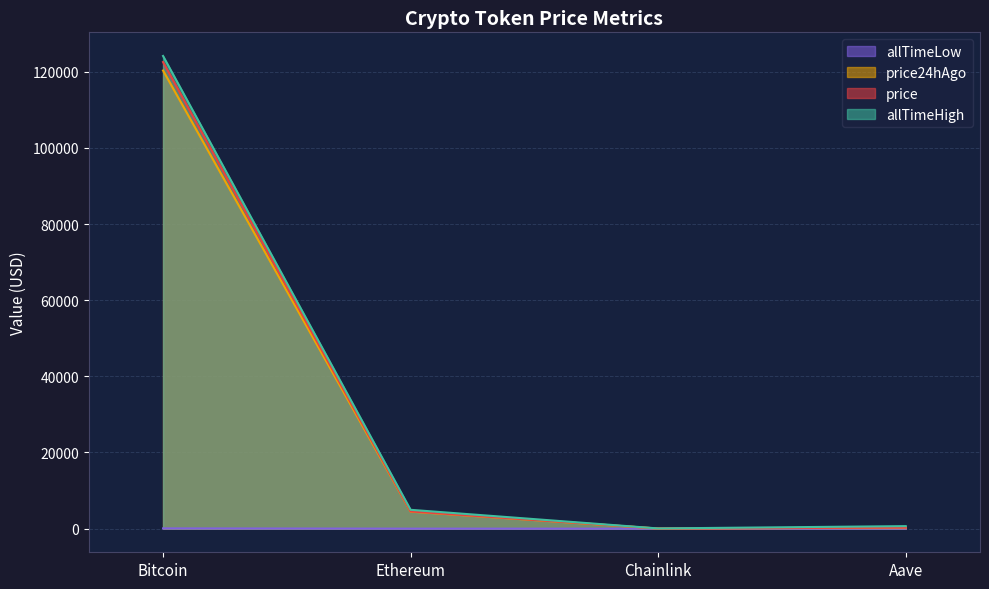

At which category does price24hAgo reach its first local valley?

Chainlink